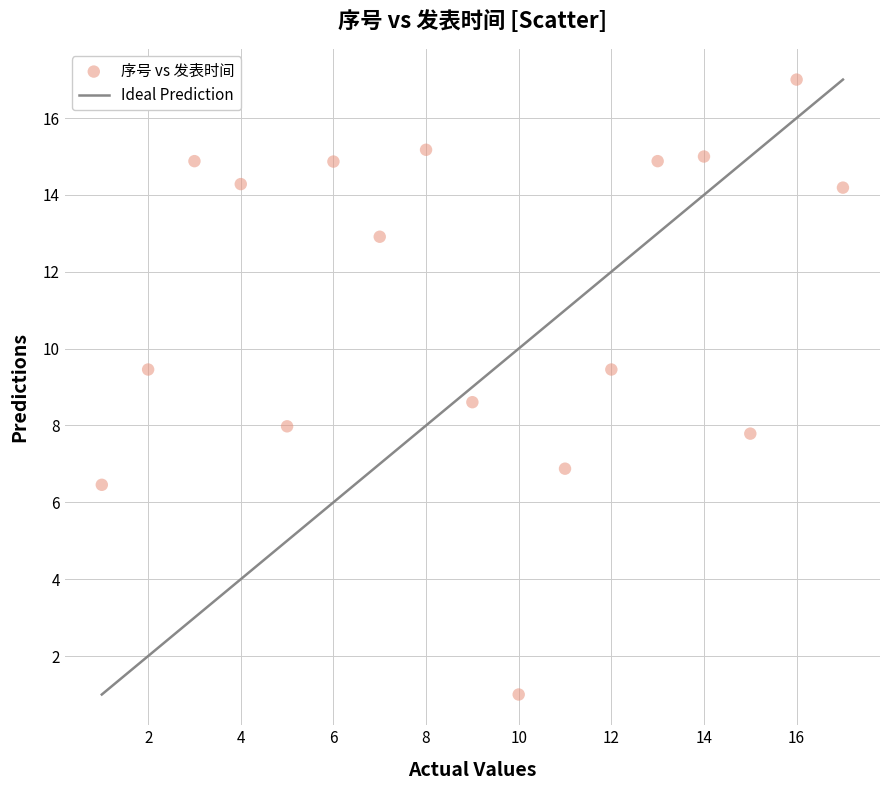

What is the range of Y values (max minus min)?

16.0